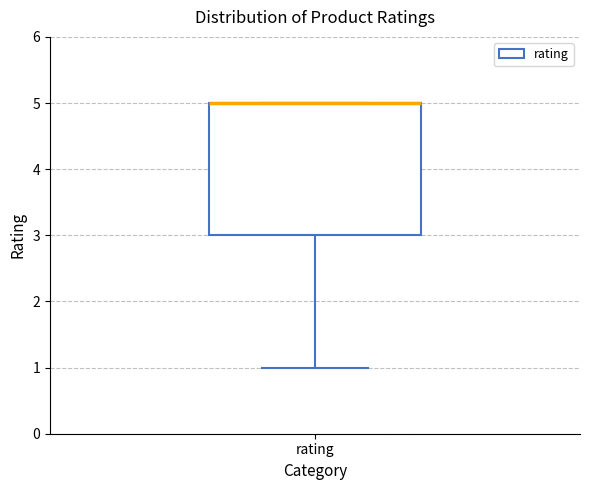

Read this box plot against the y-axis: the position of the median line, the range covered by the box, and the ends of both whiskers. The values are not printed on the chart, so give them approximately, as read against the axis.

median 5 (drawn on the box's upper edge), box 3 to 5, whiskers 1 to 5